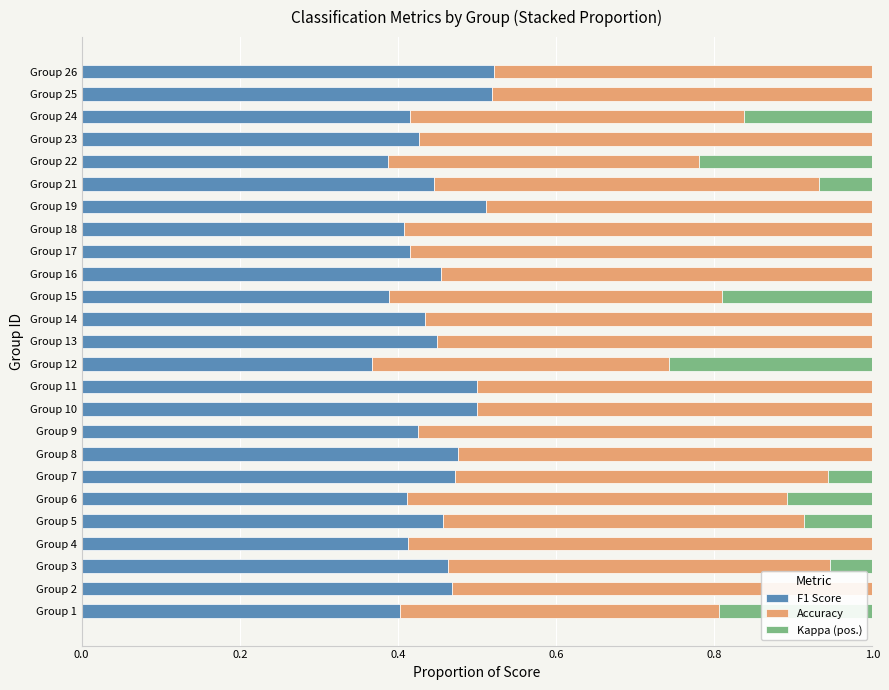

What is the total value across all series at Group 7?

1.0